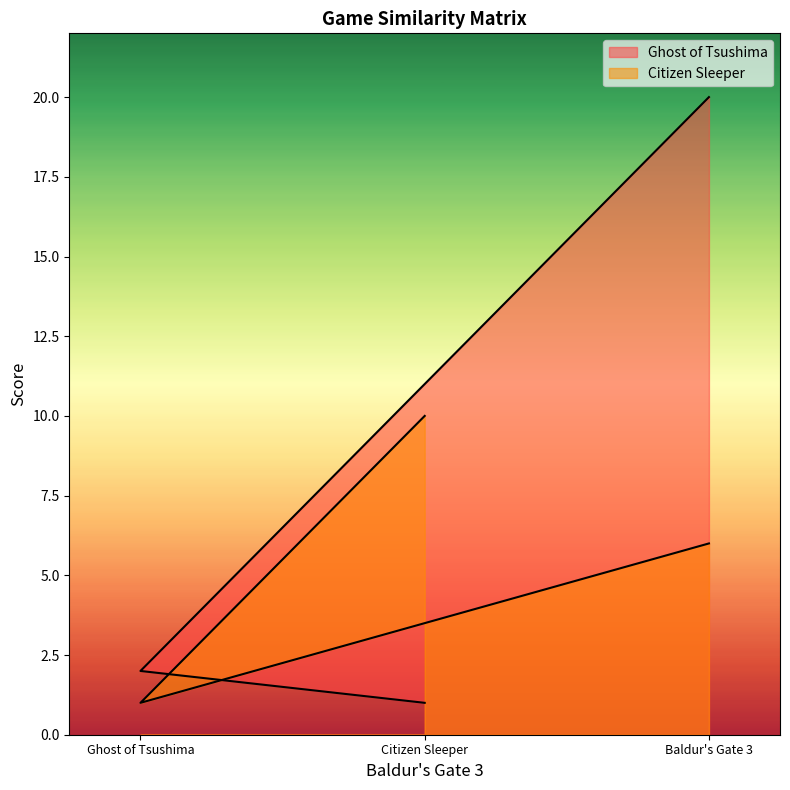

Is the value of Ghost of Tsushima at Citizen Sleeper greater than the value of Citizen Sleeper at Ghost of Tsushima?

No